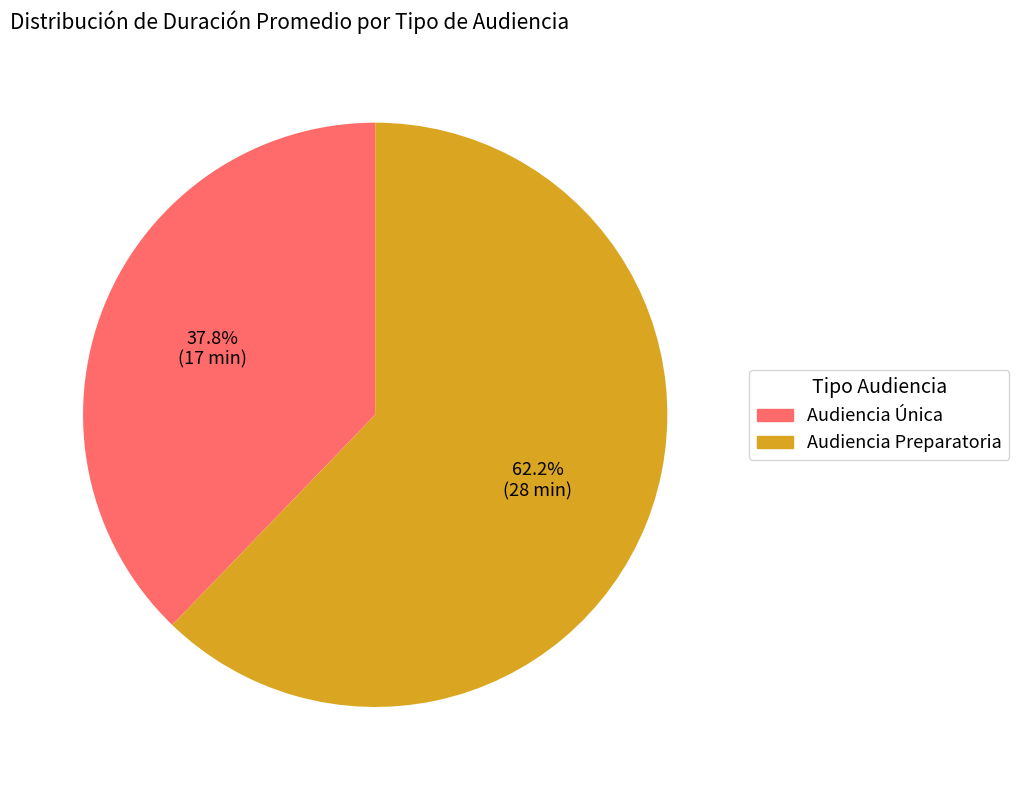

Is it true that Audiencia Preparatoria is 55% of the pie?

False